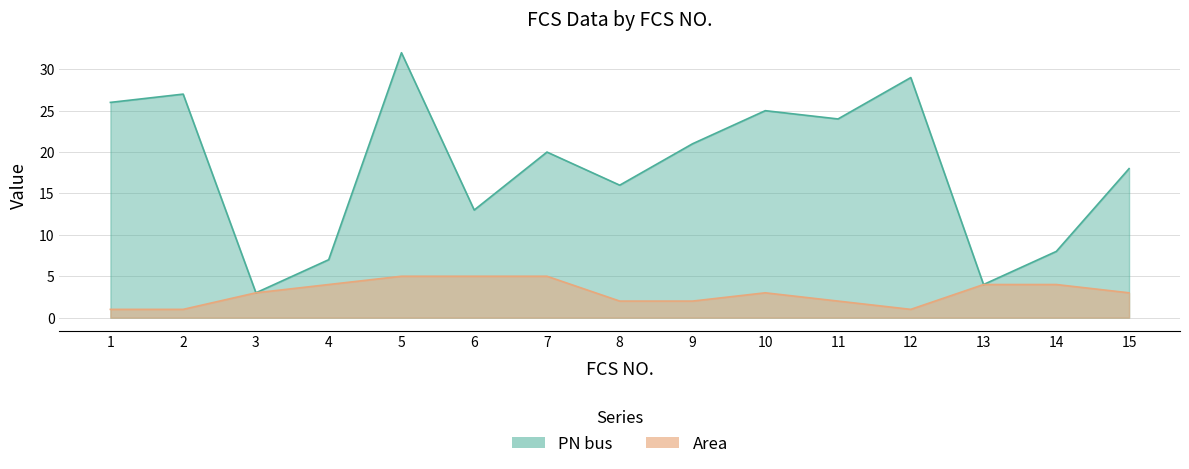

Which series has the widest spread of values?

PN bus